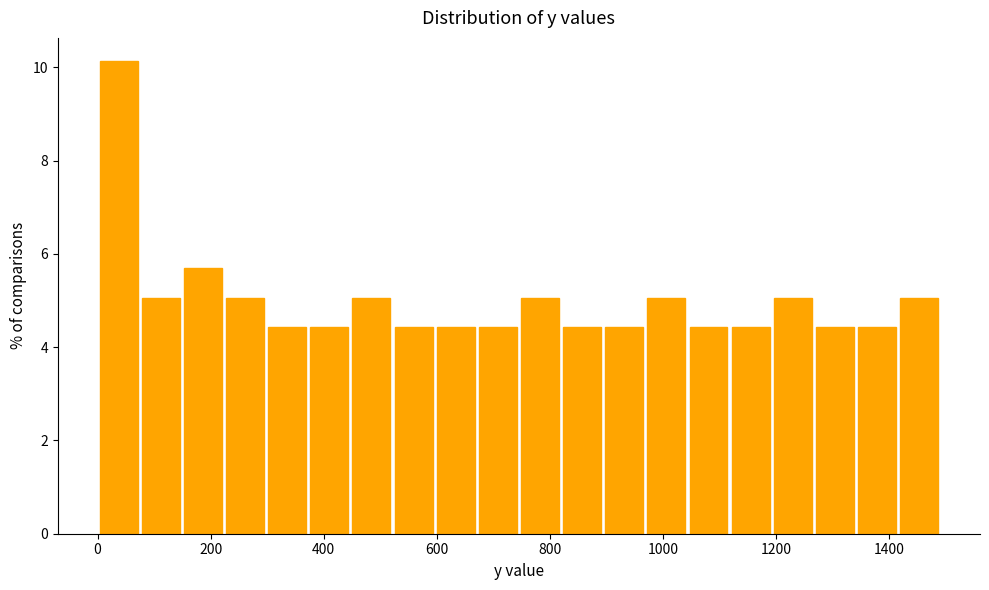

Read against the x-axis, roughly where is the centre of the tallest bar?

40